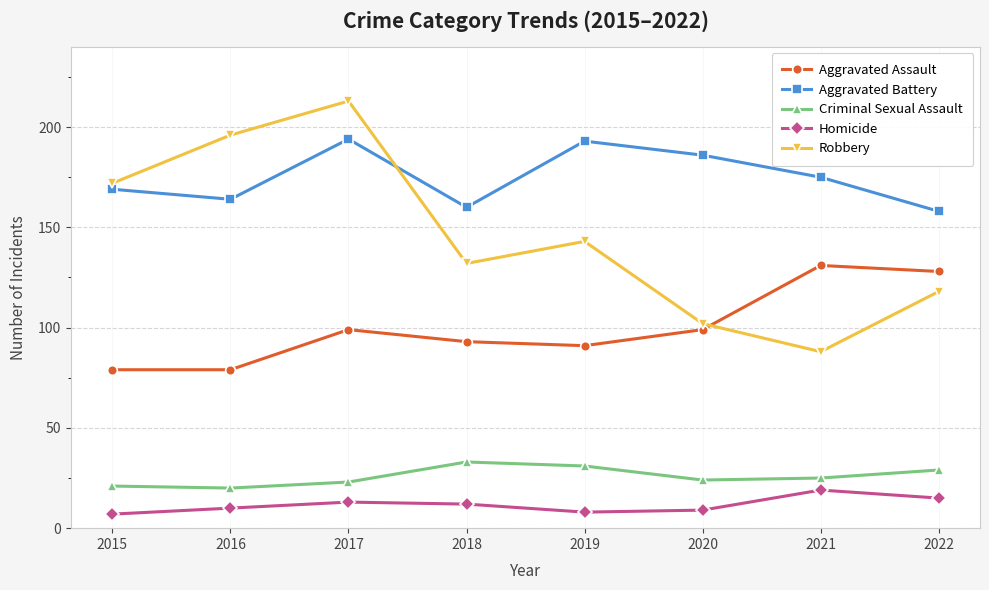

What is the greatest value displayed?

213